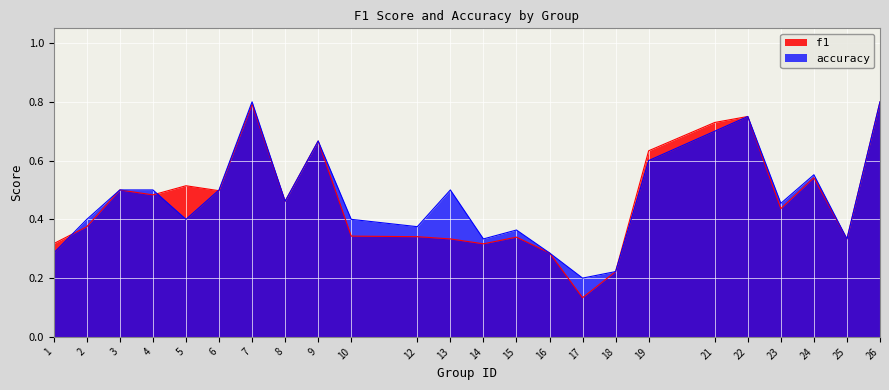

How many lines are shown in the chart?

2